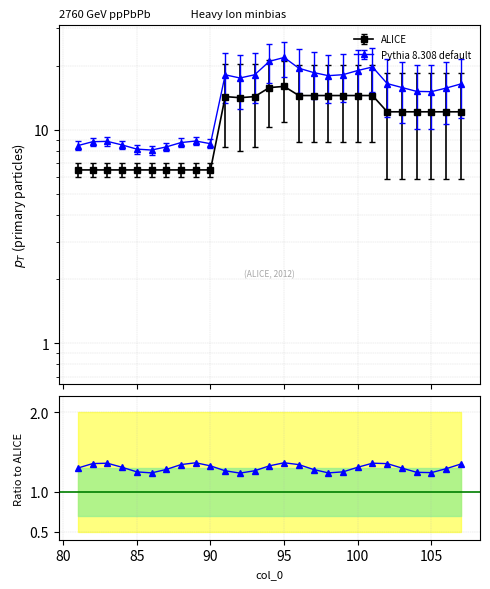

Is it true that the value at 25 is 0.3?

False